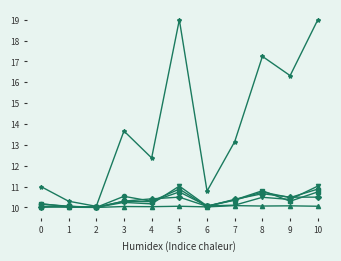

What is the maximum value shown in the chart?

19.0